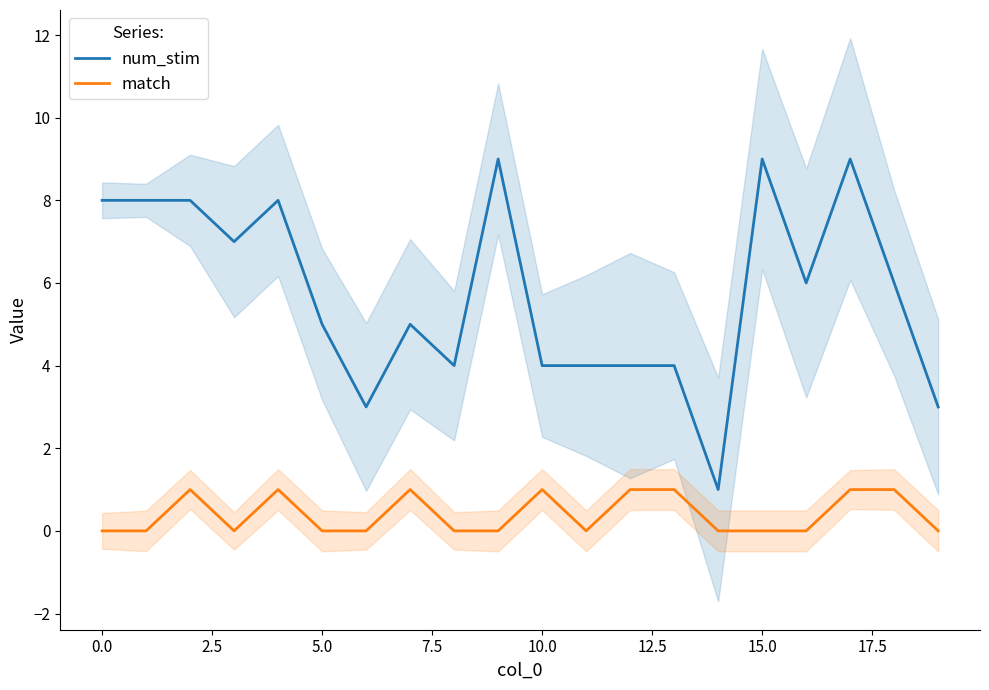

The num_stim series shows 2 at 10.0. True or false?

False